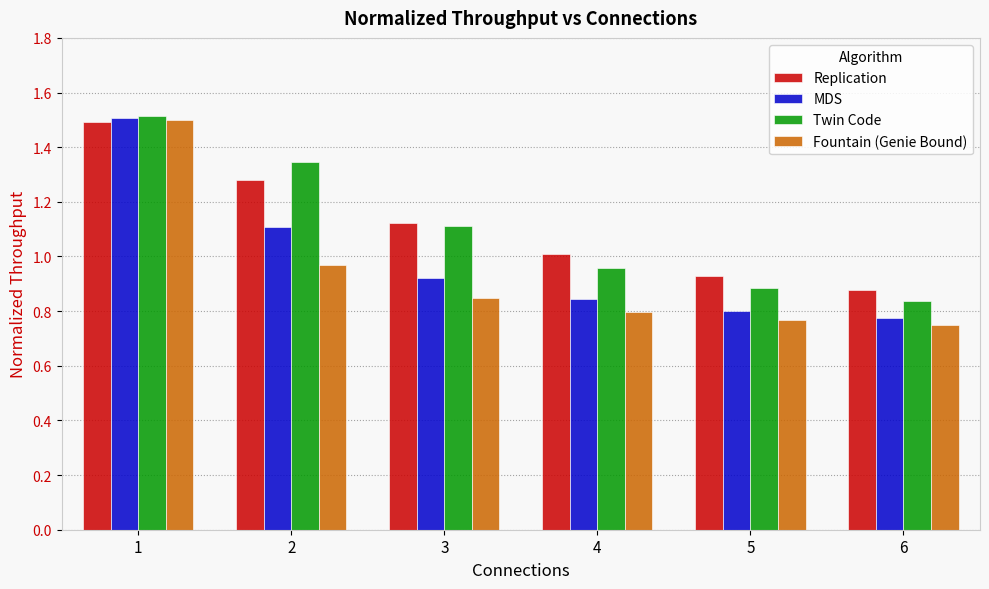

Are the bars horizontal?

No